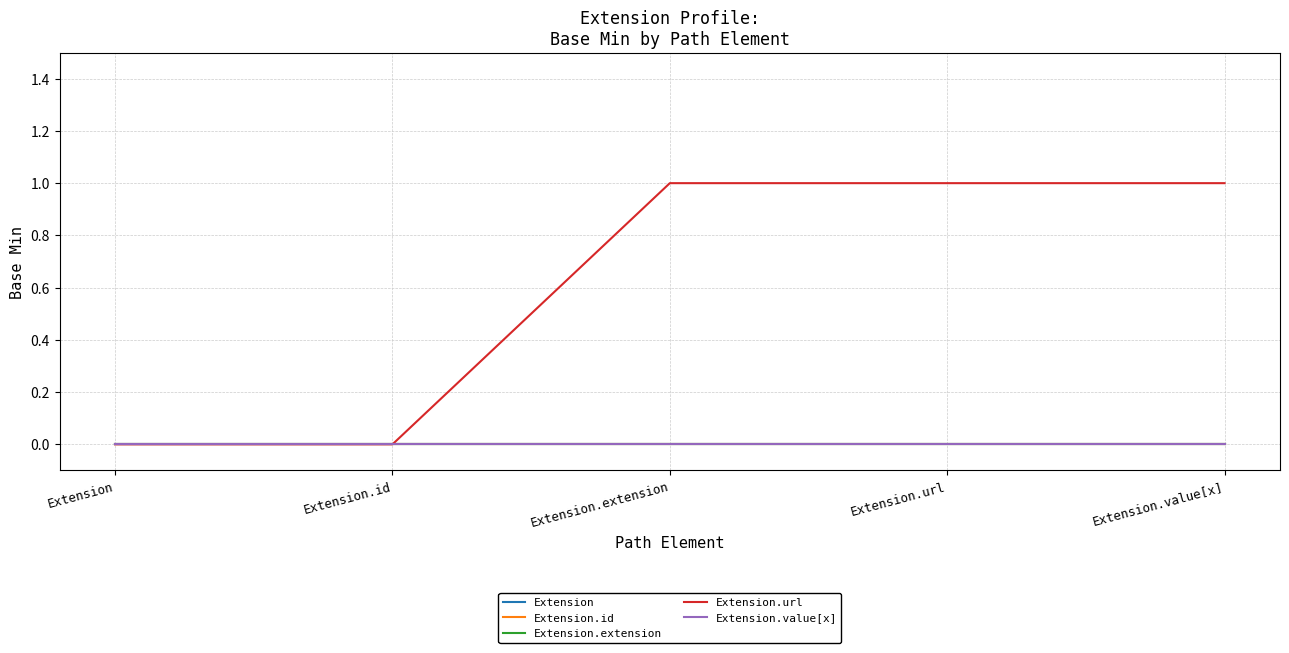

Does the chart have visible grid lines?

Yes